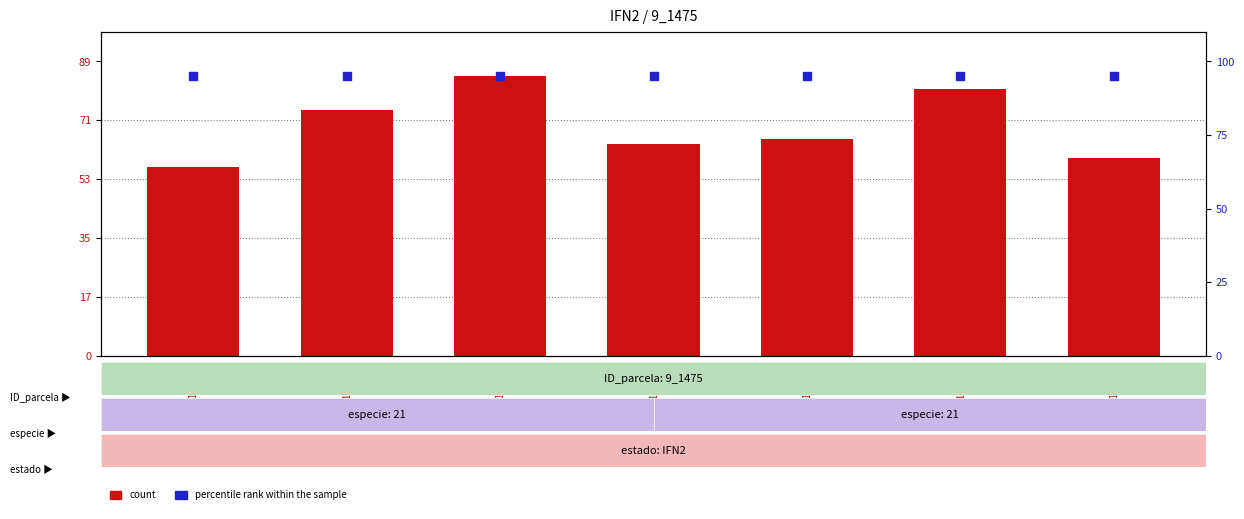

At how many categories does at least one series exceed 68?

7